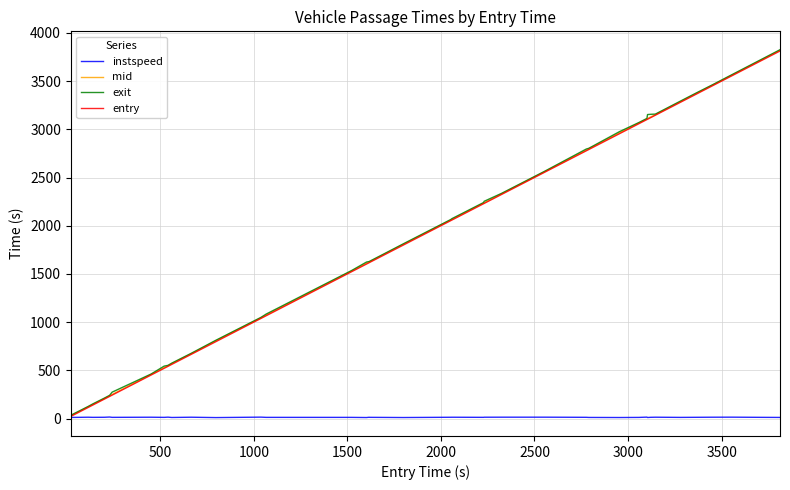

True or false: mid and exit intersect in this chart.

False